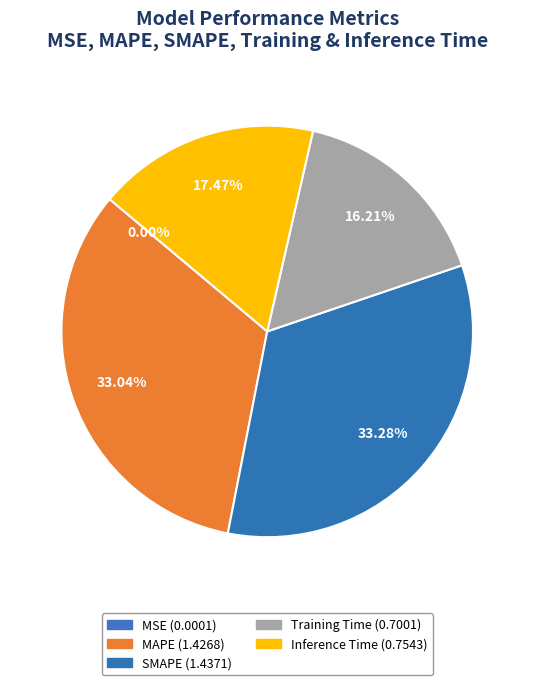

Is the sum of Training Time and MAPE greater than half?

No